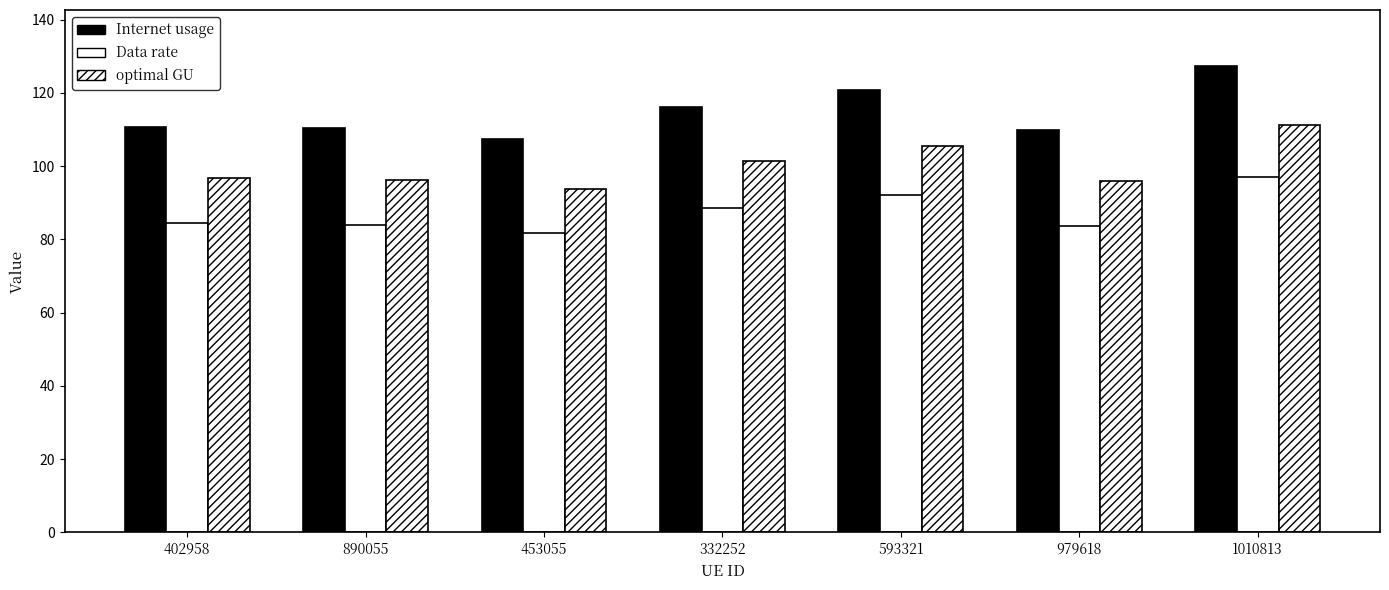

What is the label of the 1st bar from the right?

1010813